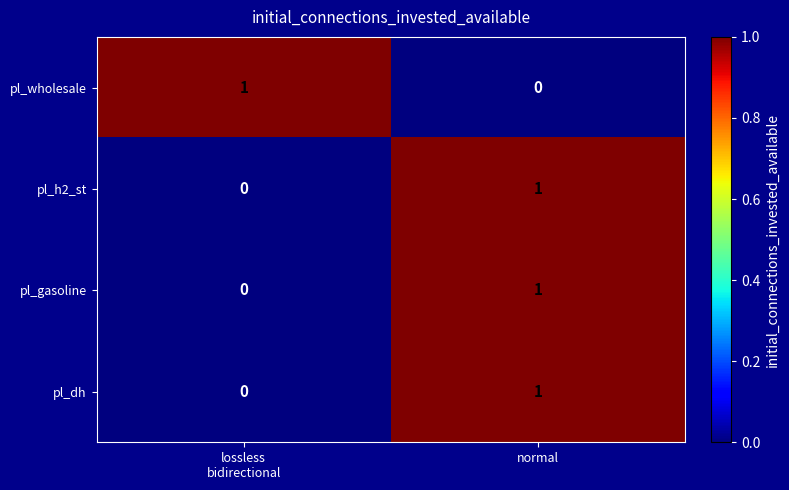

The value of pl_wholesale at normal is -1. True or false?

False